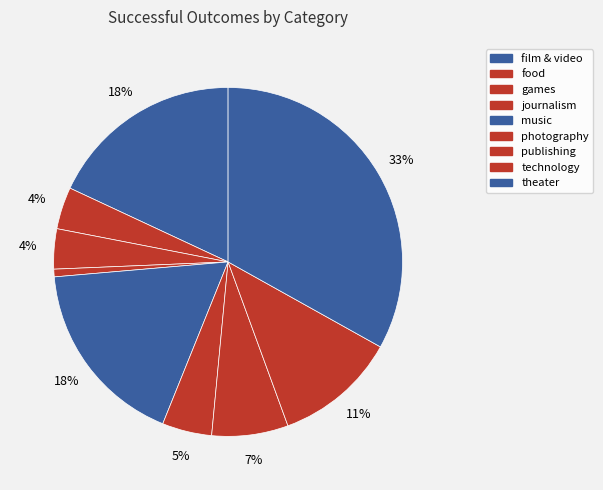

Which has a higher value, theater or food?

theater